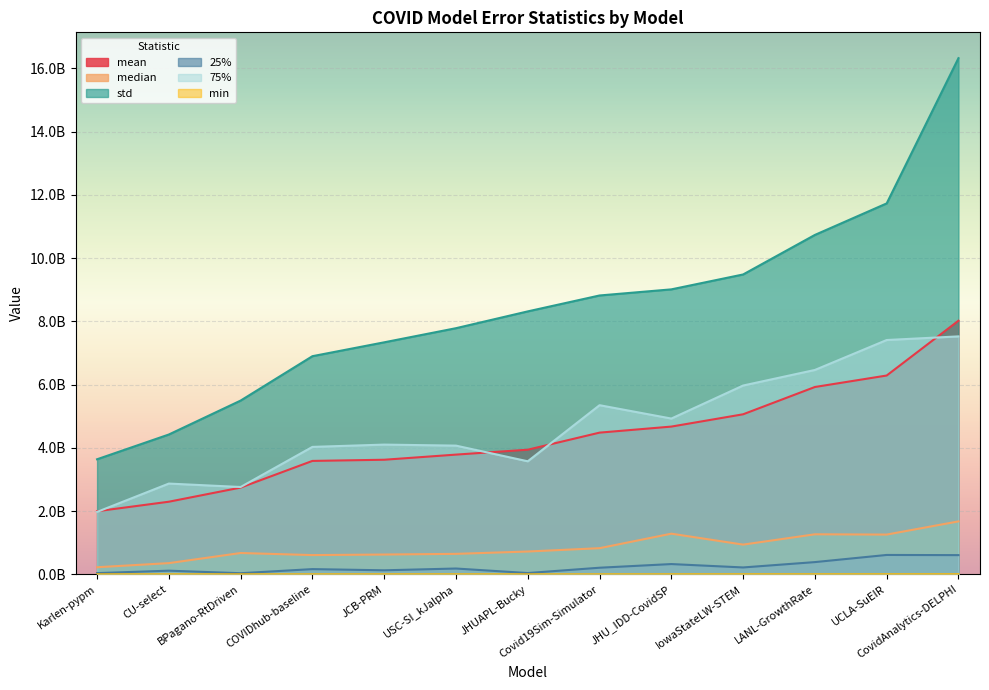

Does the chart display data point markers on the line(s)?

No